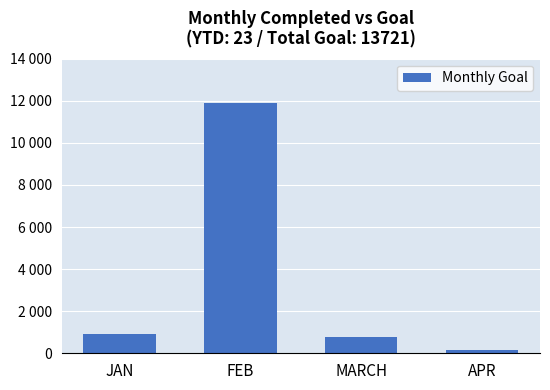

What is the change in value from JAN to MARCH?

-168